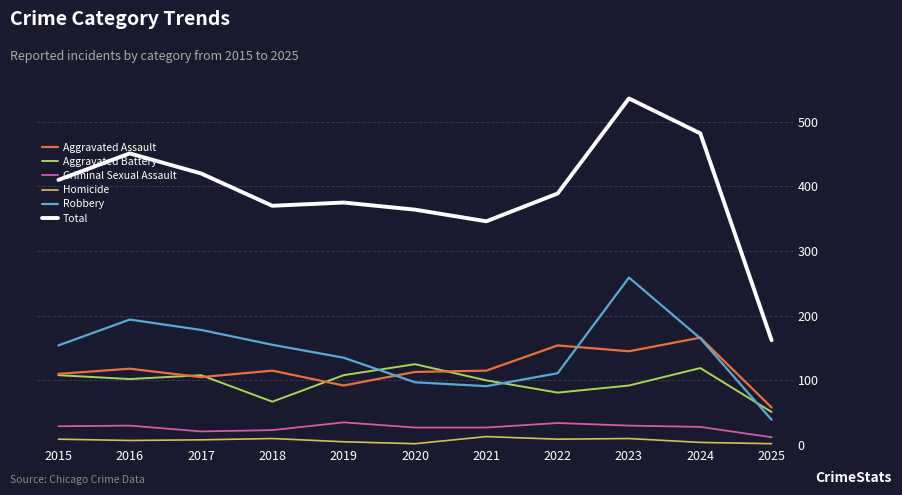

What is the spread (max minus min) of values at 2018?

360